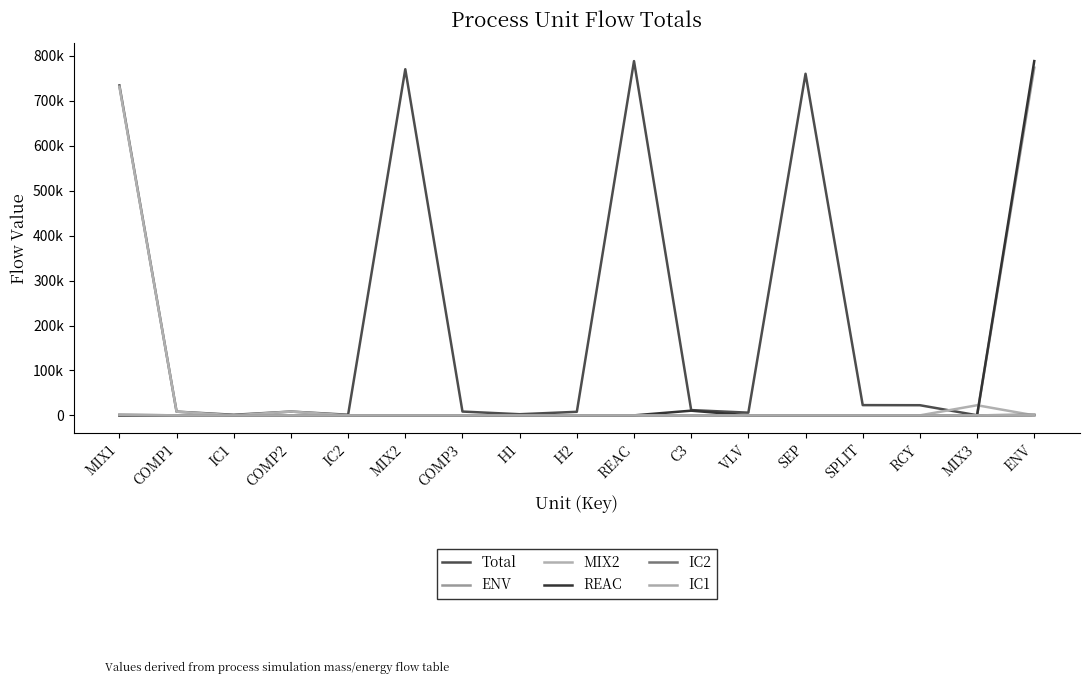

Reading left to right, what are all the values shown in this chart?

Total: 734433.1	8290.8	1334.8	8443.5	1383.4	770527.4	8469.8	2520.4	7924.6	788601.6	11735.5	6008.5	760419.7	22806.6	22578.5	228.1	228.1
ENV: 0.0	0.0	0.0	0.0	0.0	0.0	0.0	0.0	0.0	0.0	0.0	0.0	0.0	0.0	0.0	0.0	773997.5
MIX2: 731760.6	8260.6	0.0	8427.9	0.0	0.0	0.0	0.0	0.0	0.0	0.0	0.0	0.0	0.0	0.0	22529.0	0.0
REAC: 0.0	0.0	0.0	0.0	0.0	0.0	0.0	0.0	0.0	0.0	10437.9	0.0	0.0	0.0	0.0	0.0	788601.6
IC2: 1352.6	15.3	0.0	15.6	0.0	0.0	0.0	0.0	0.0	0.0	0.0	0.0	0.0	0.0	0.0	0.0	1383.4
IC1: 1319.9	14.9	0.0	0.0	0.0	0.0	0.0	0.0	0.0	0.0	0.0	0.0	0.0	0.0	0.0	0.0	1334.8